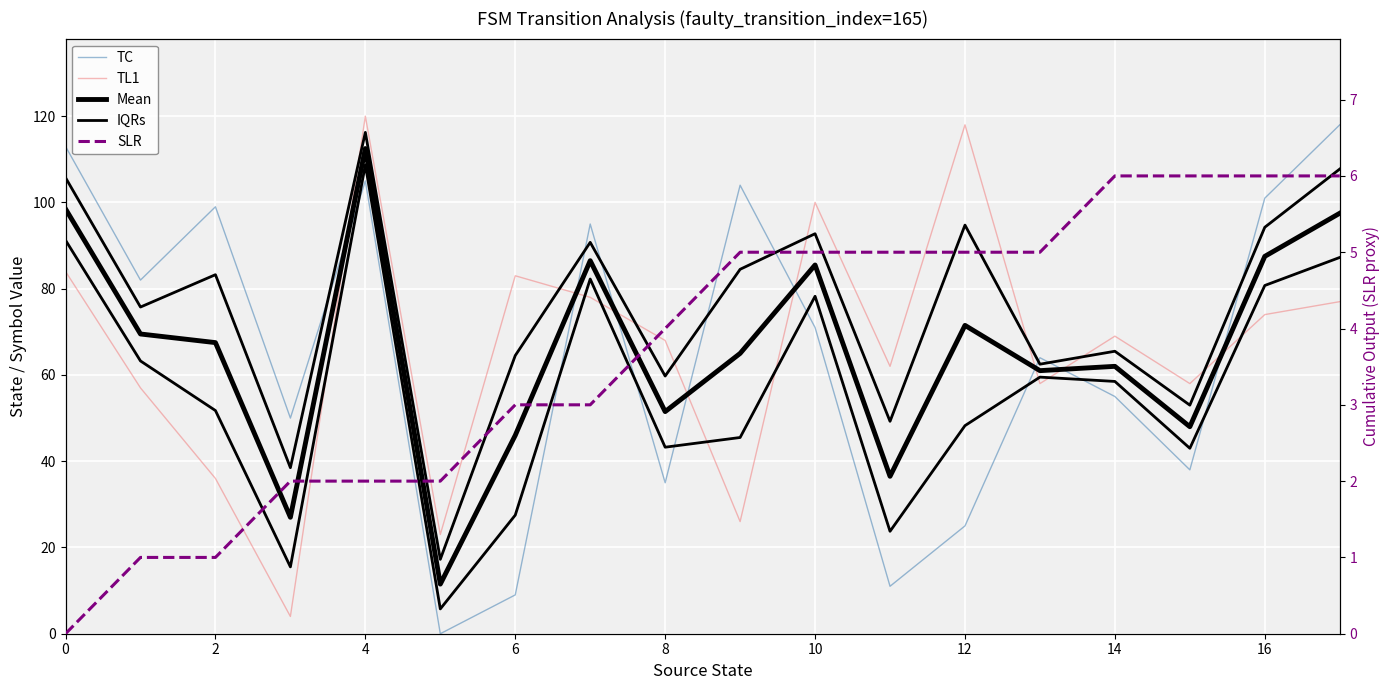

What is the average value of the Mean series?

65.8